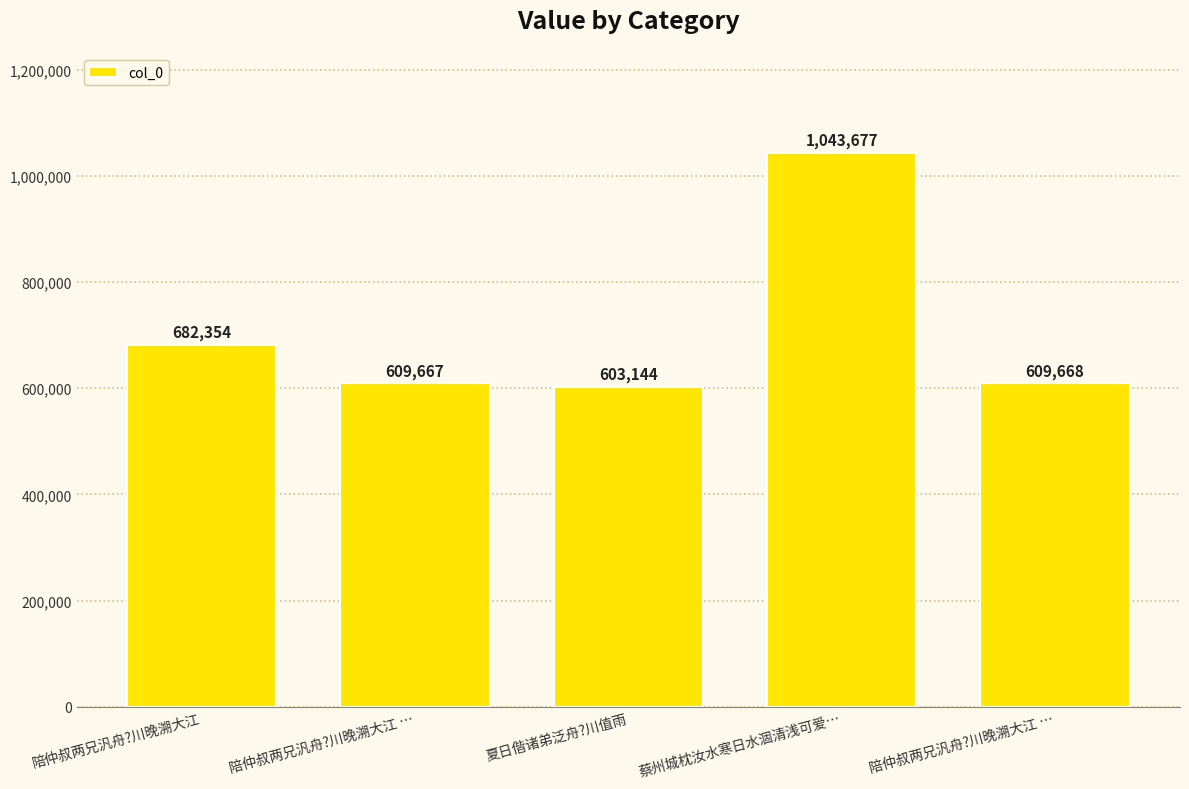

How many series are shown in this chart?

1